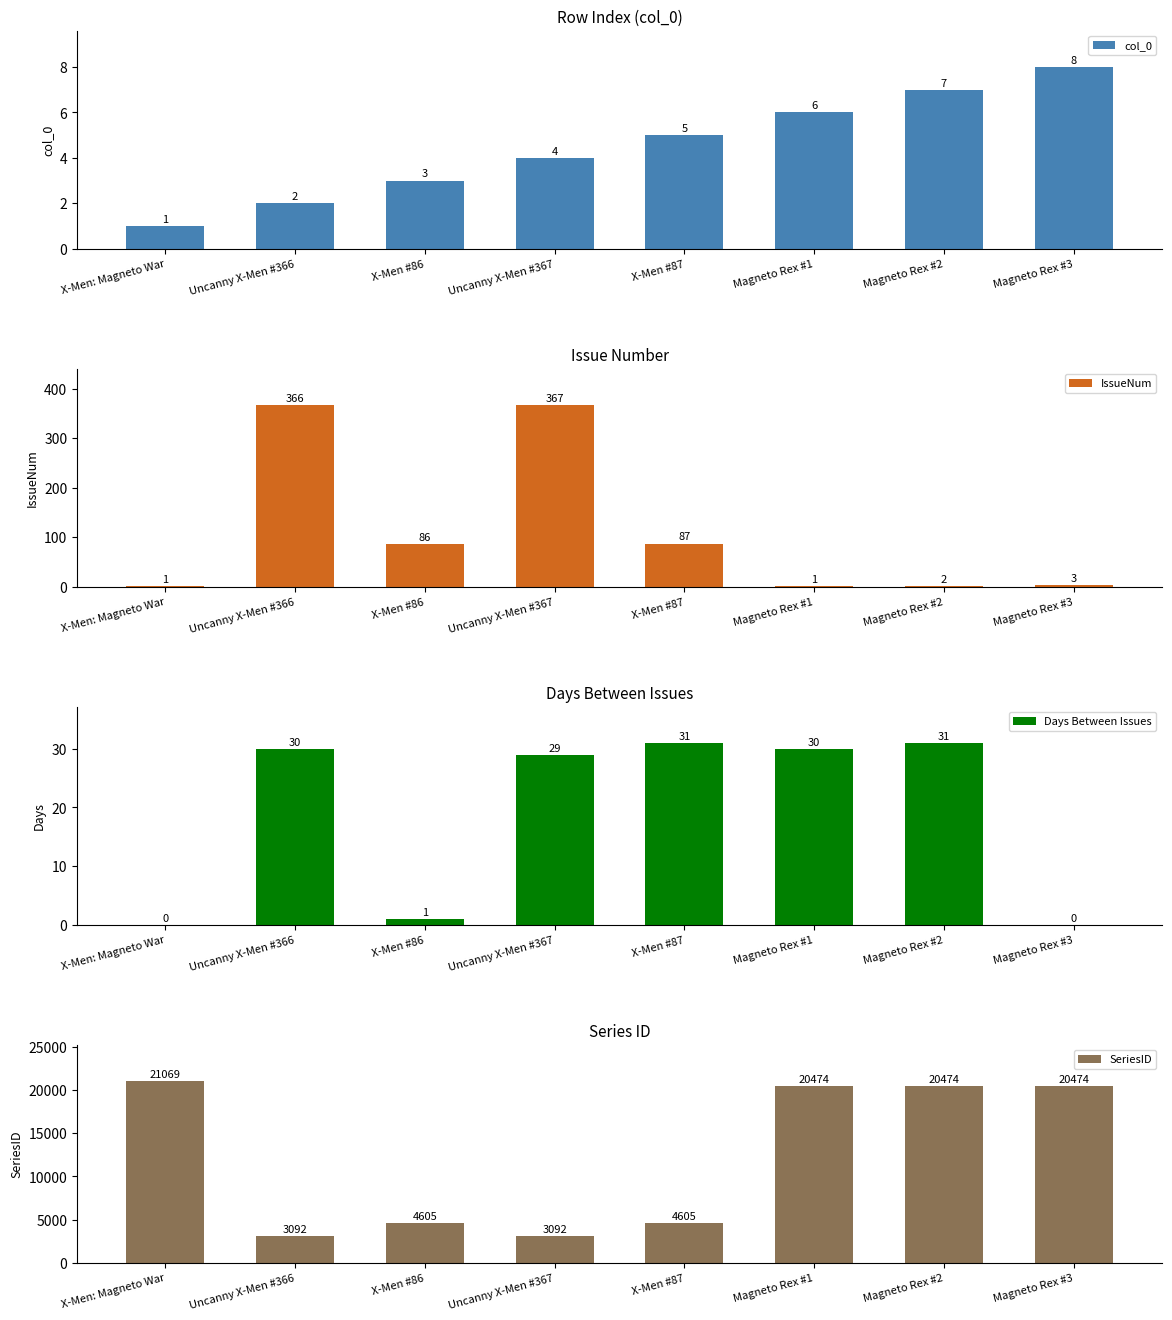

What is the difference between the SeriesID values at X-Men: Magneto War and X-Men #87?

16464